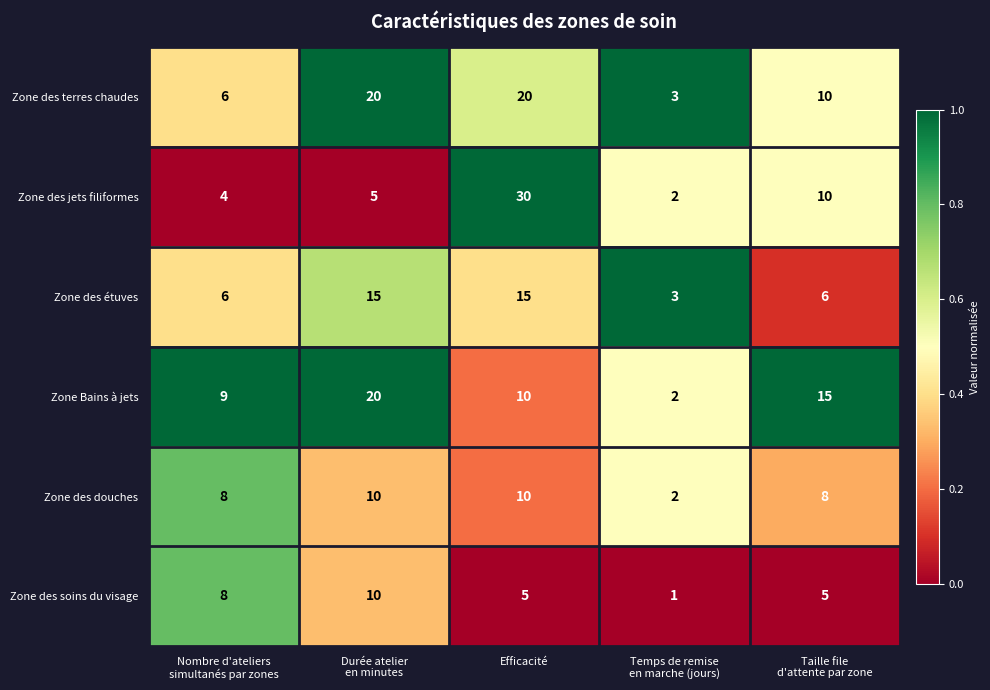

What is the difference between the maximum and minimum values in the Zone des jets filiformes series?

28